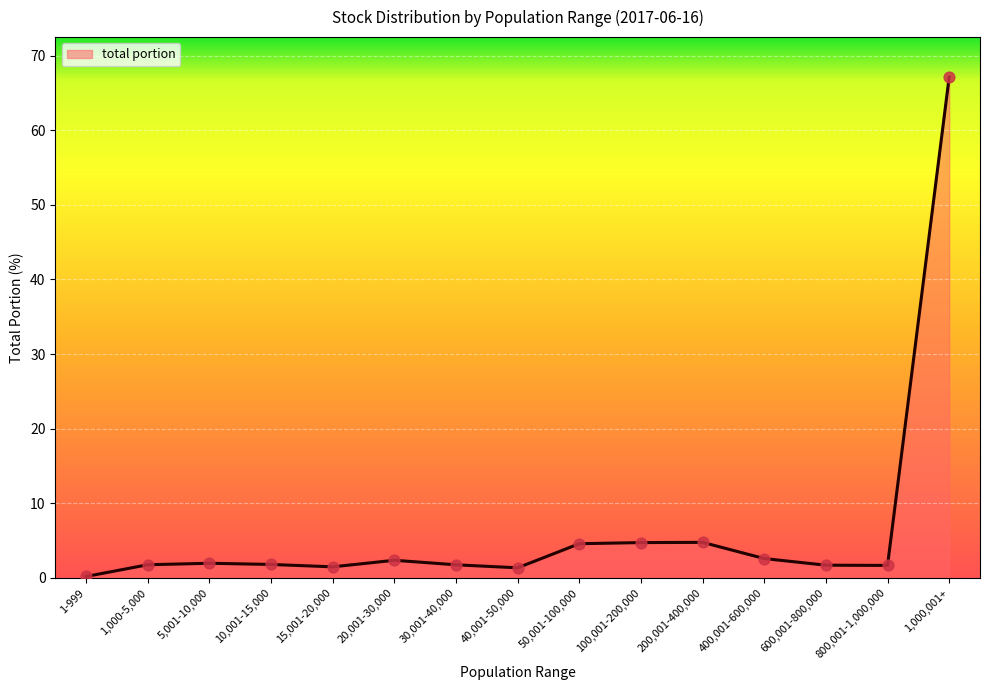

Which has a higher value, 50,001-100,000 or 600,001-800,000?

50,001-100,000